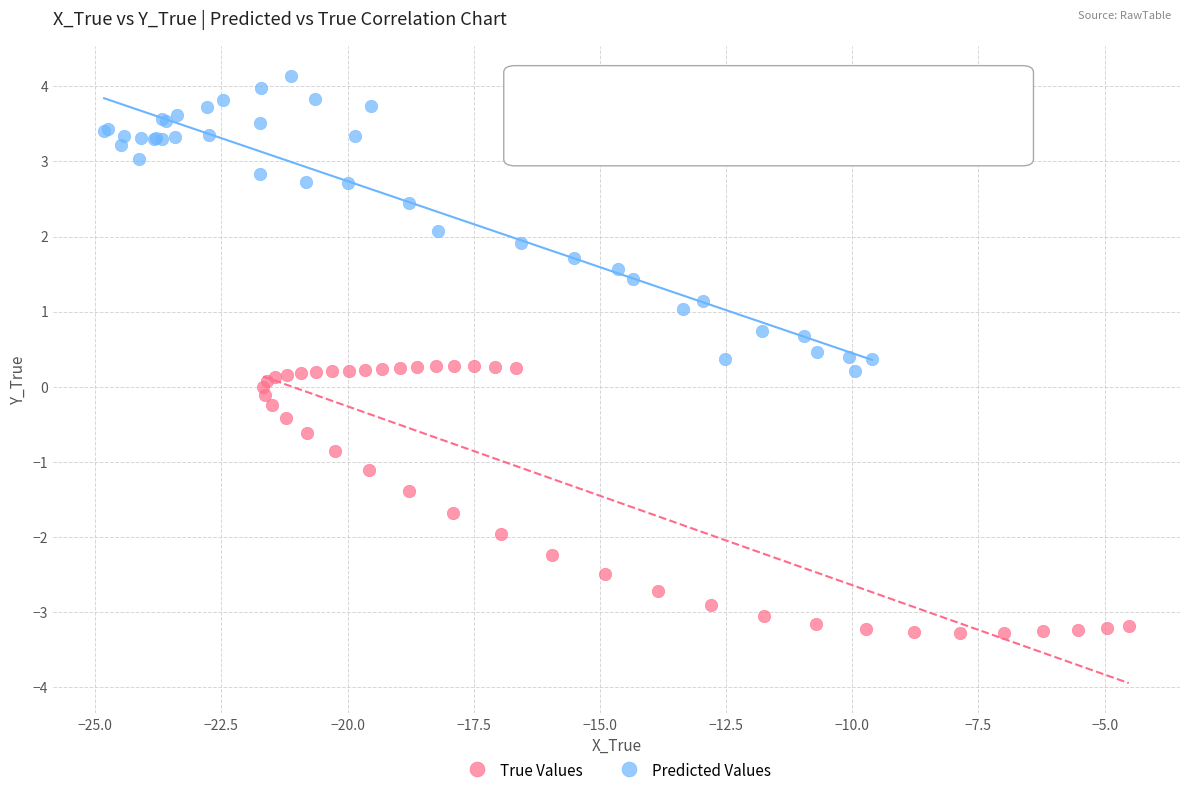

Which series contains the highest Y value?

Predicted Values